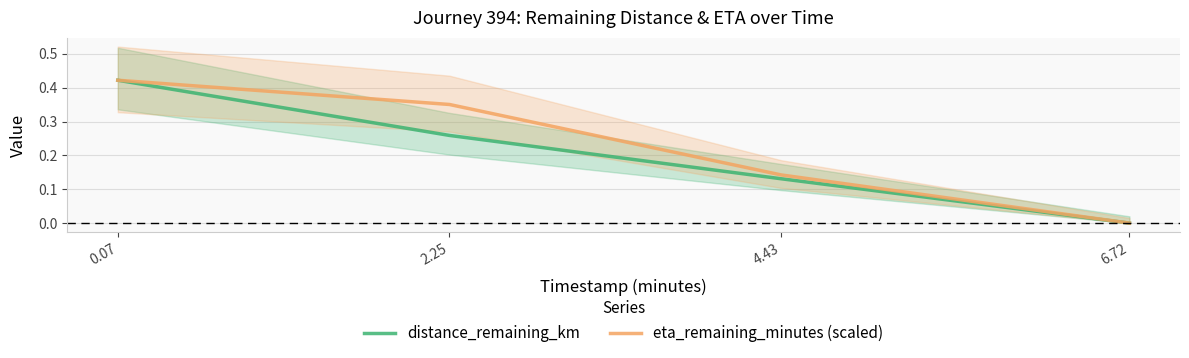

What is the label of the 1st point from the right?

6.72